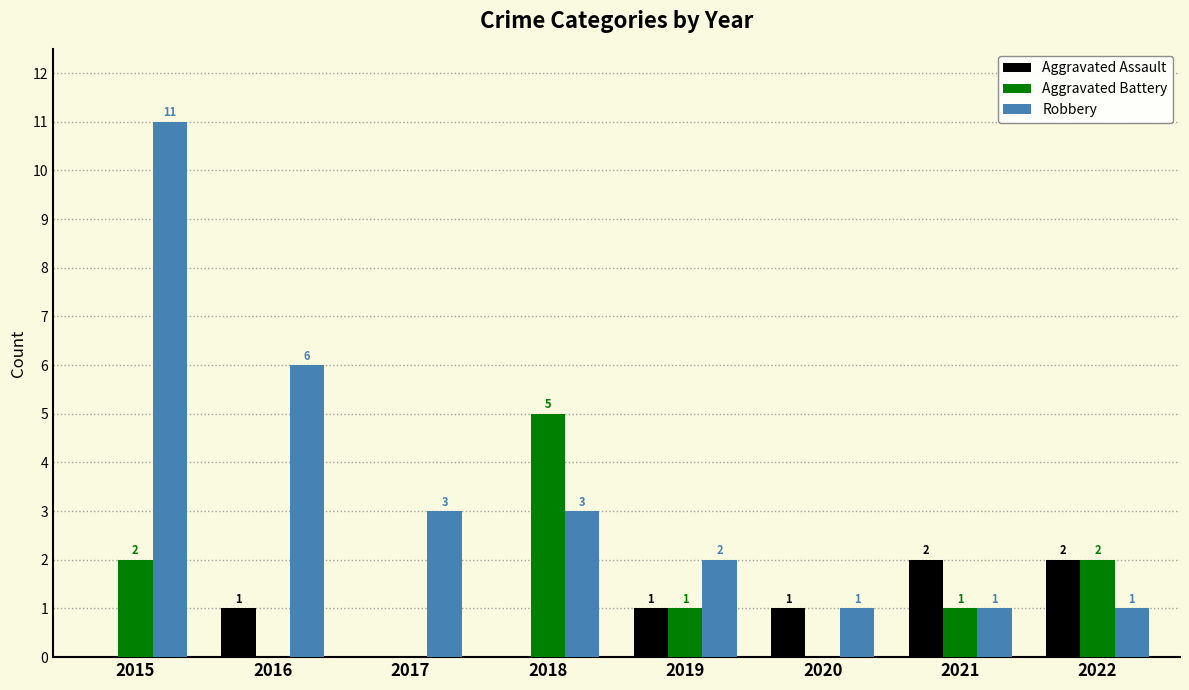

Is it true that Robbery equals 11 at 2015?

True